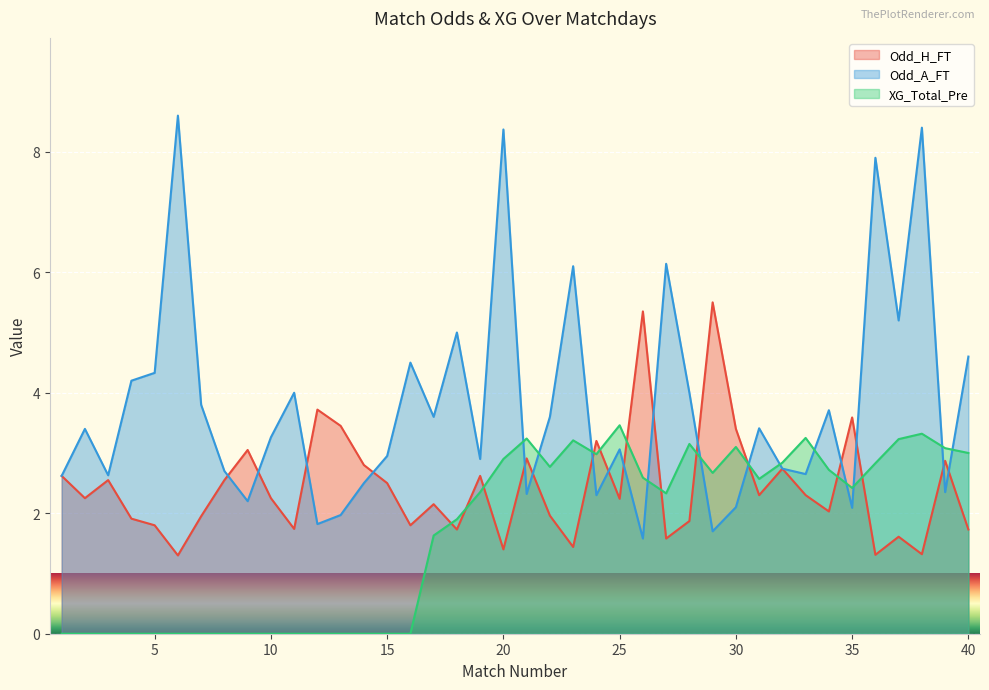

Reading left to right, extract all data points from this chart.

Odd_H_FT: 2.6	2.2	2.5	1.9	1.8	1.3	1.9	2.5	3.0	2.2	1.7	3.7	3.5	2.8	2.5	1.8	2.1	1.7	2.6	1.4	2.9	2.0	1.4	3.2	2.2	5.3	1.6	1.9	5.5	3.4	2.3	2.7	2.3	2.0	3.6	1.3	1.6	1.3	2.9	1.7
Odd_A_FT: 2.6	3.4	2.6	4.2	4.3	8.6	3.8	2.7	2.2	3.3	4.0	1.8	2.0	2.5	3.0	4.5	3.6	5.0	2.9	8.4	2.3	3.6	6.1	2.3	3.1	1.6	6.1	4.0	1.7	2.1	3.4	2.7	2.6	3.7	2.1	7.9	5.2	8.4	2.4	4.6
XG_Total_Pre: 0.0	0.0	0.0	0.0	0.0	0.0	0.0	0.0	0.0	0.0	0.0	0.0	0.0	0.0	0.0	0.0	1.6	1.9	2.4	2.9	3.2	2.8	3.2	3.0	3.5	2.6	2.3	3.1	2.7	3.1	2.6	2.8	3.2	2.7	2.4	2.8	3.2	3.3	3.1	3.0